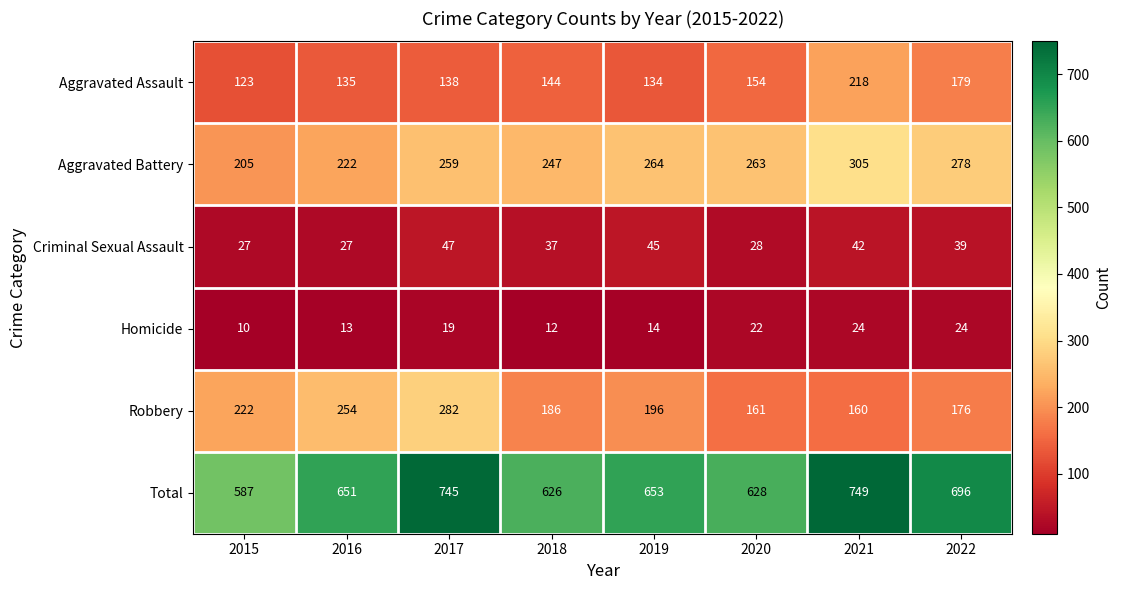

At how many categories does at least one series exceed 683?

3